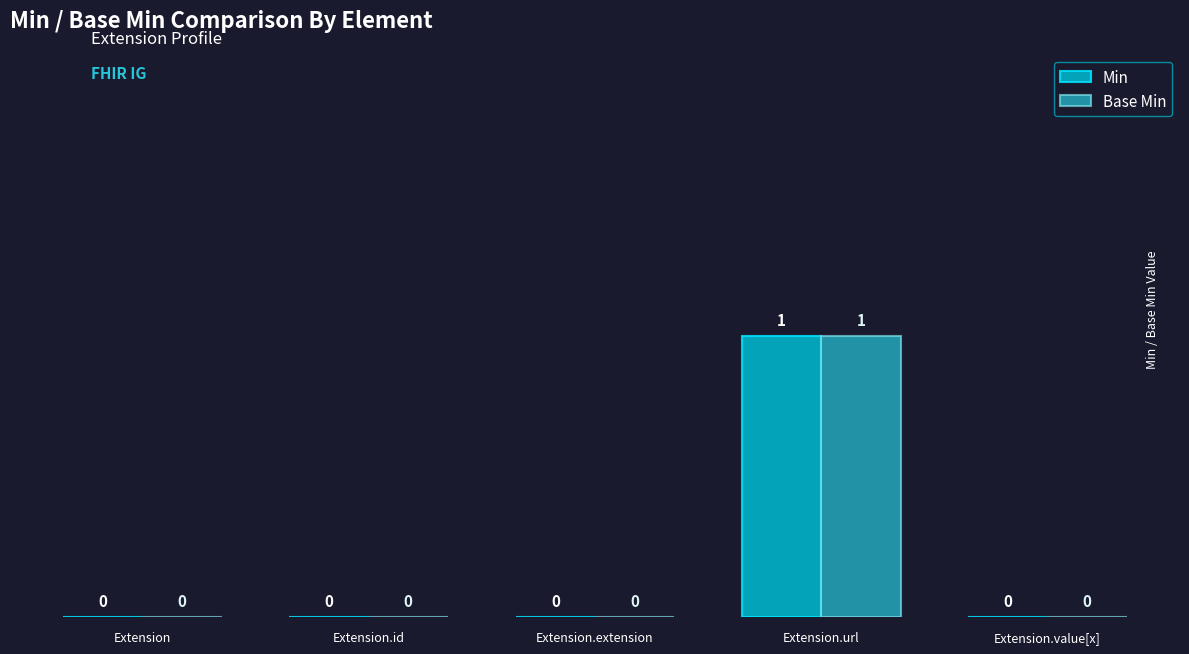

What is the label of the 5th bar from the left?

Extension.value[x]